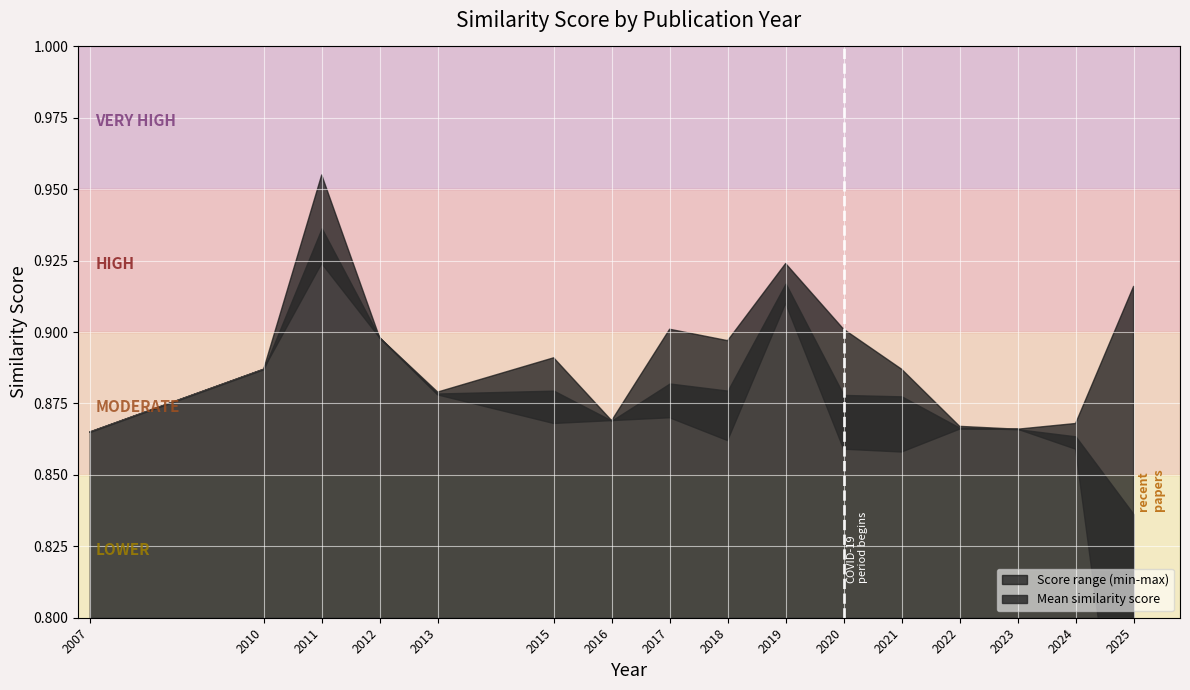

Between 2011 and 2021, which is larger?

2011